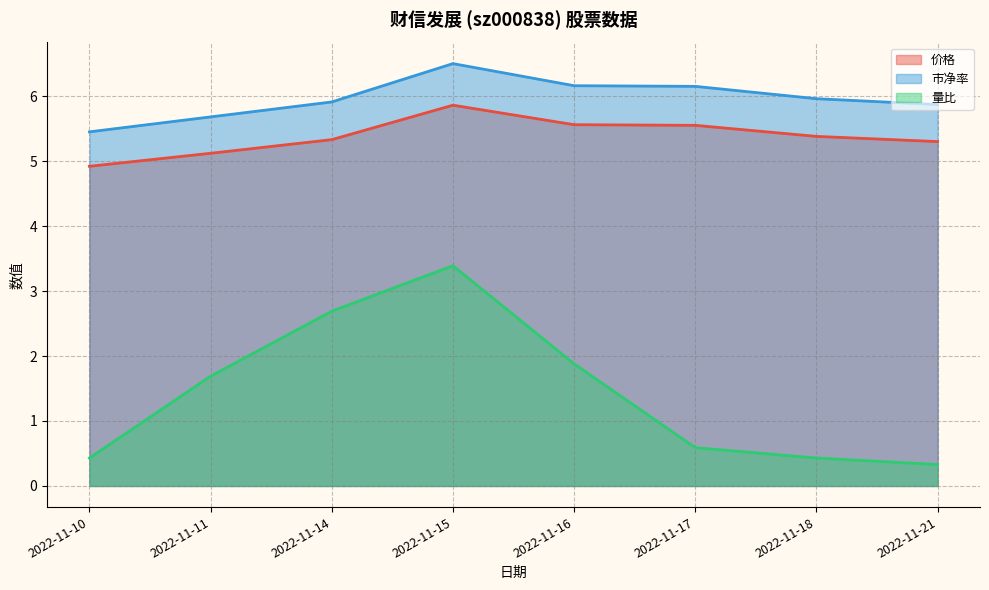

What are all the series names shown in the legend?

价格, 市净率, 量比